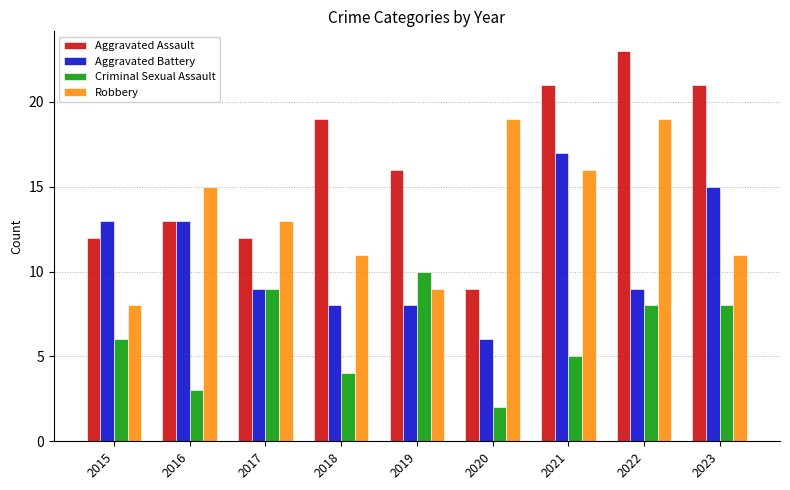

What is the sum of all Aggravated Battery values?

98